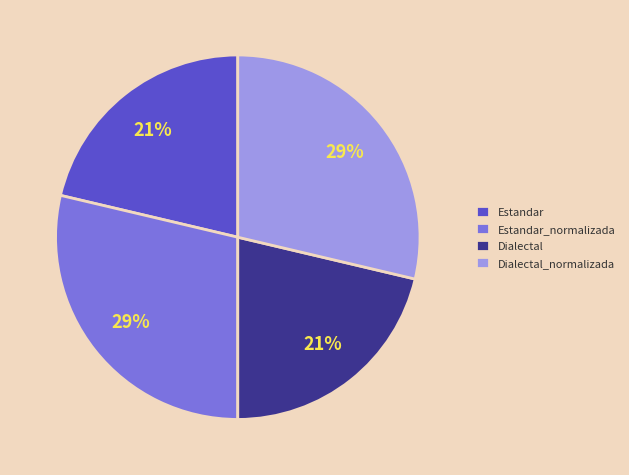

Do Estandar and Dialectal together represent more than half of the pie?

No